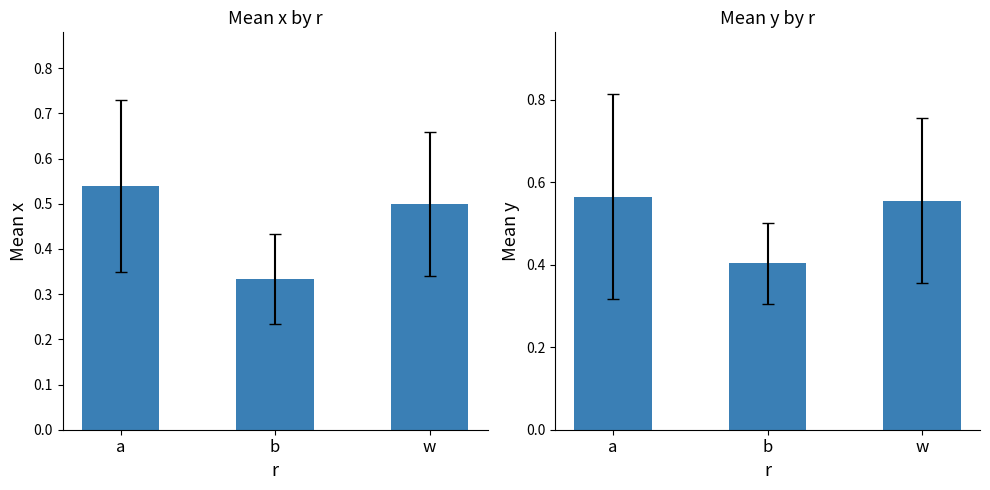

List the labels in order of y value, smallest first.

b, w, a